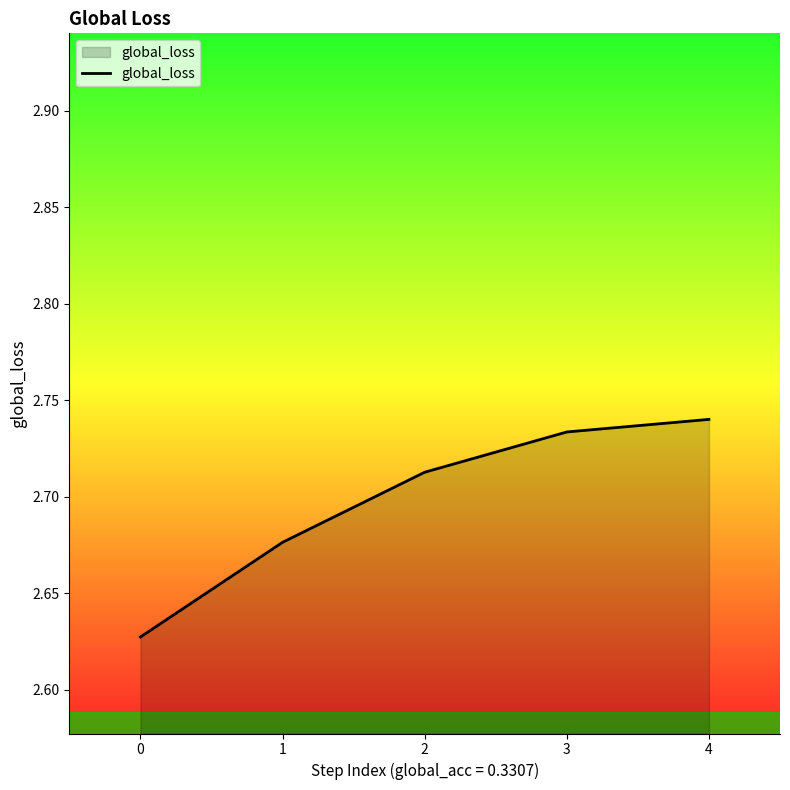

How many lines are shown in the chart?

1